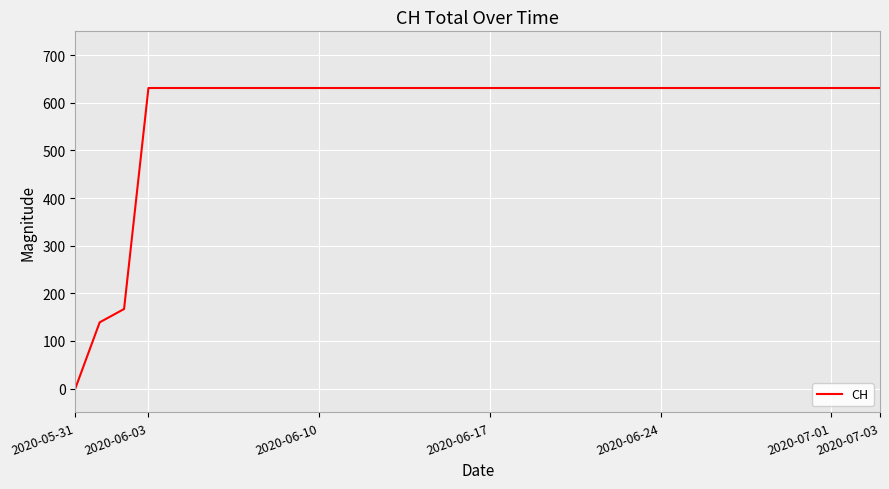

What is the greatest value displayed?

631